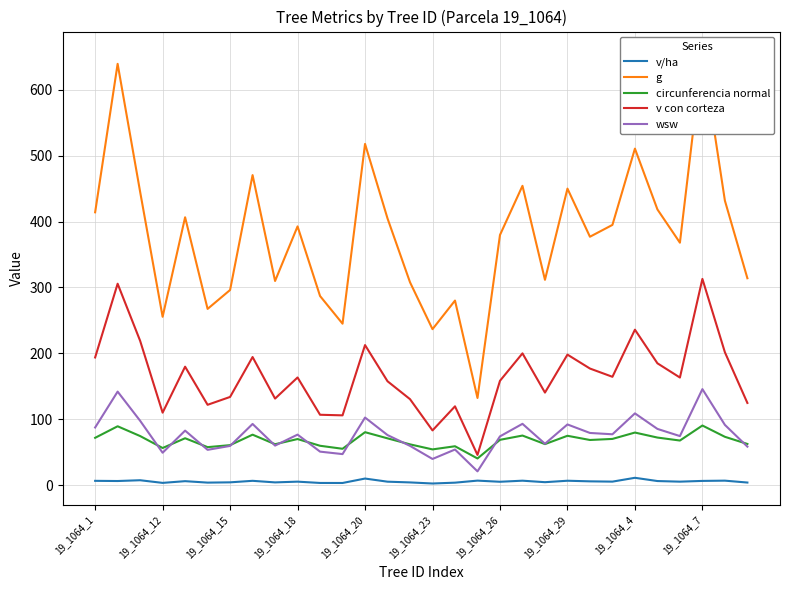

What is the average value of the circunferencia normal series?

68.2